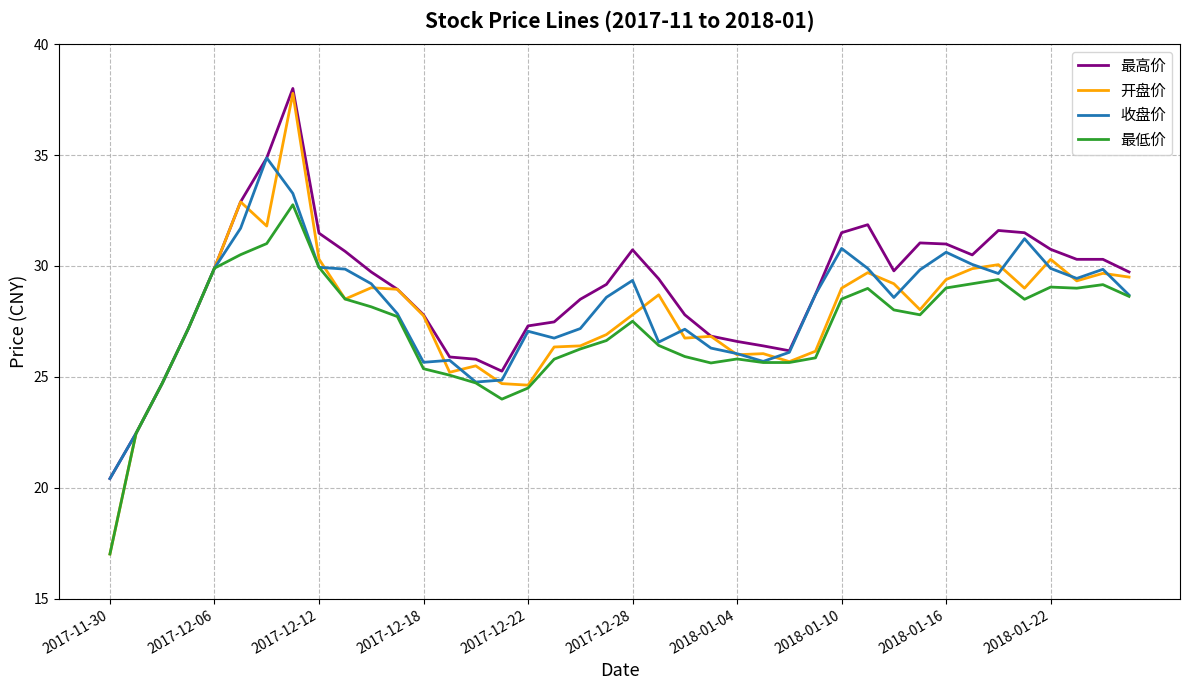

What is the minimum value shown in the chart?

17.0